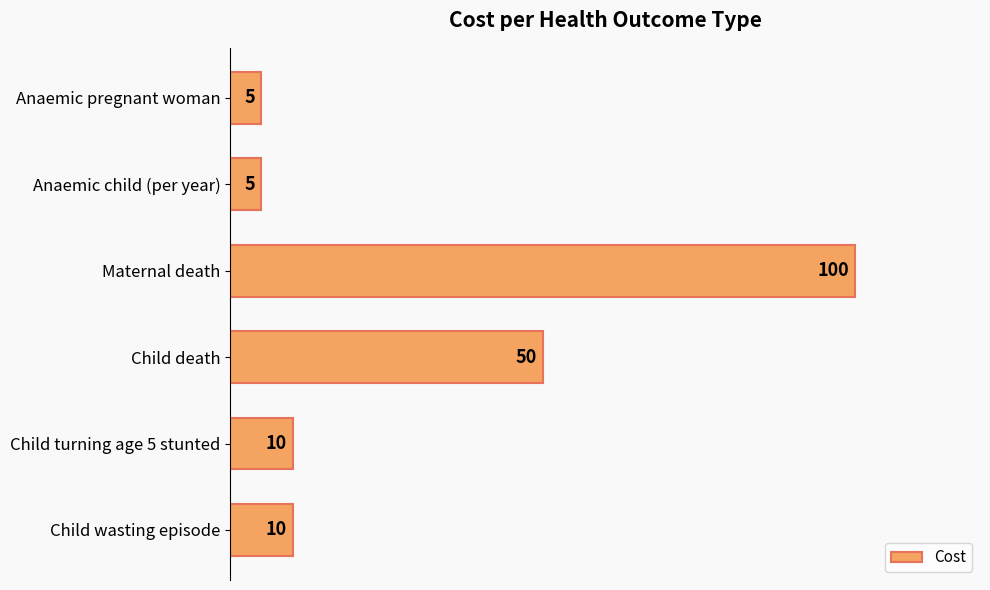

Are the bars horizontal?

Yes